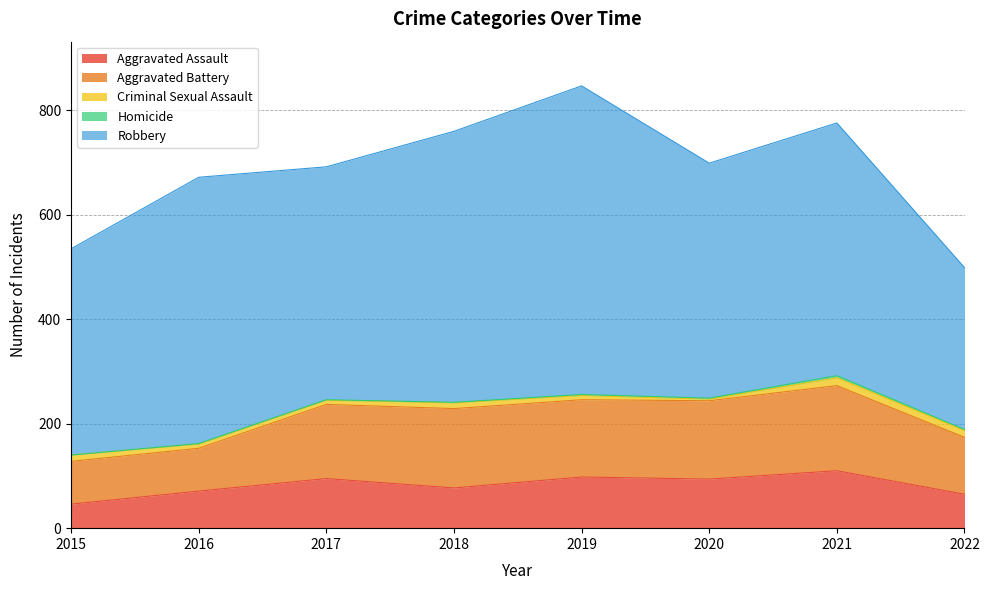

What is the greatest value displayed?

591